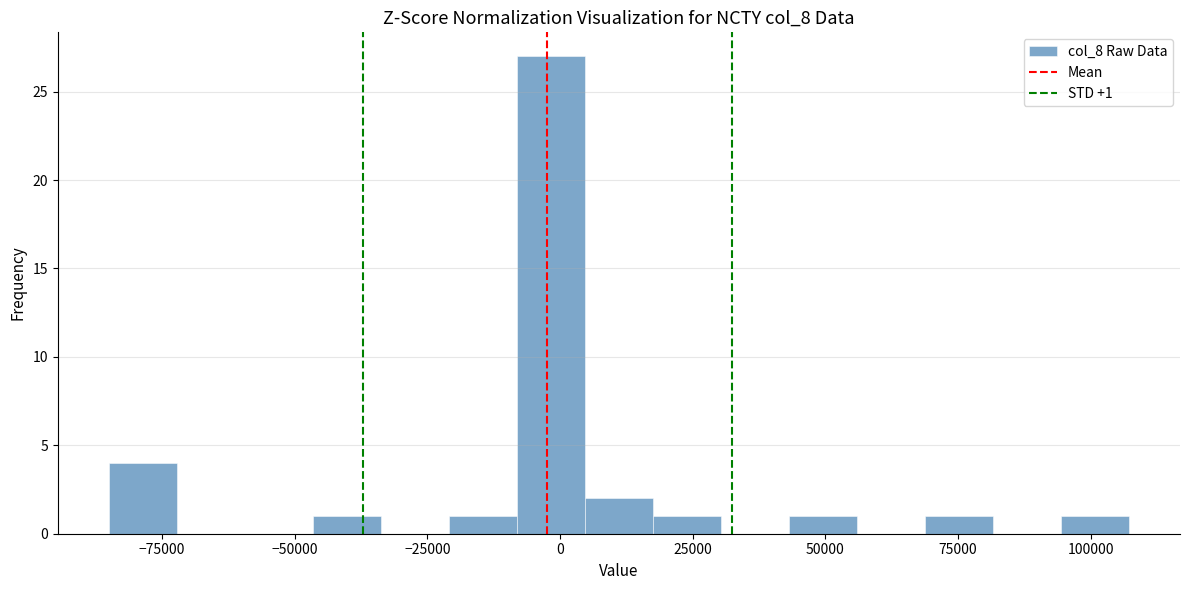

Around what value on the x-axis is the tallest bar? Give the approximate position of its centre, as read against the axis.

0